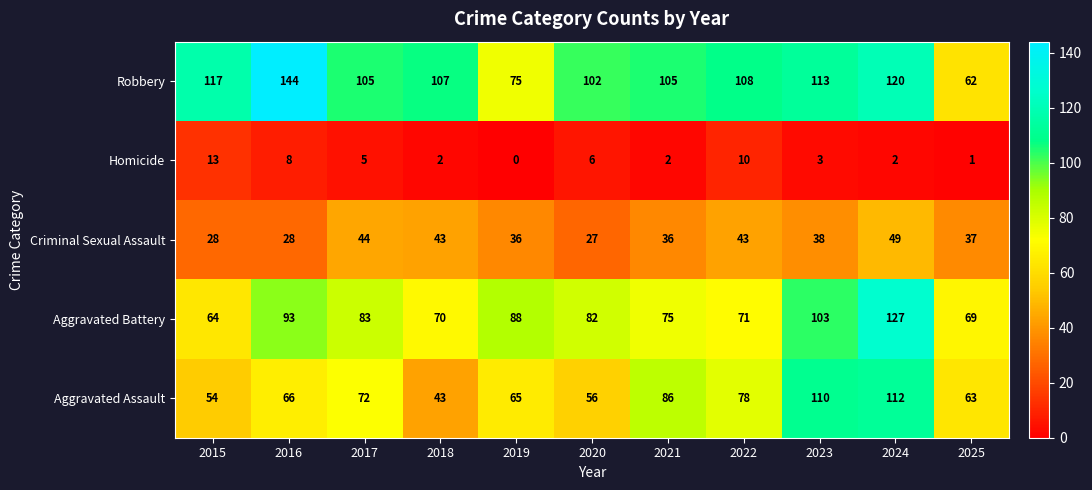

Rank the series at 2023 from highest to lowest value.

Robbery, Aggravated Assault, Aggravated Battery, Criminal Sexual Assault, Homicide